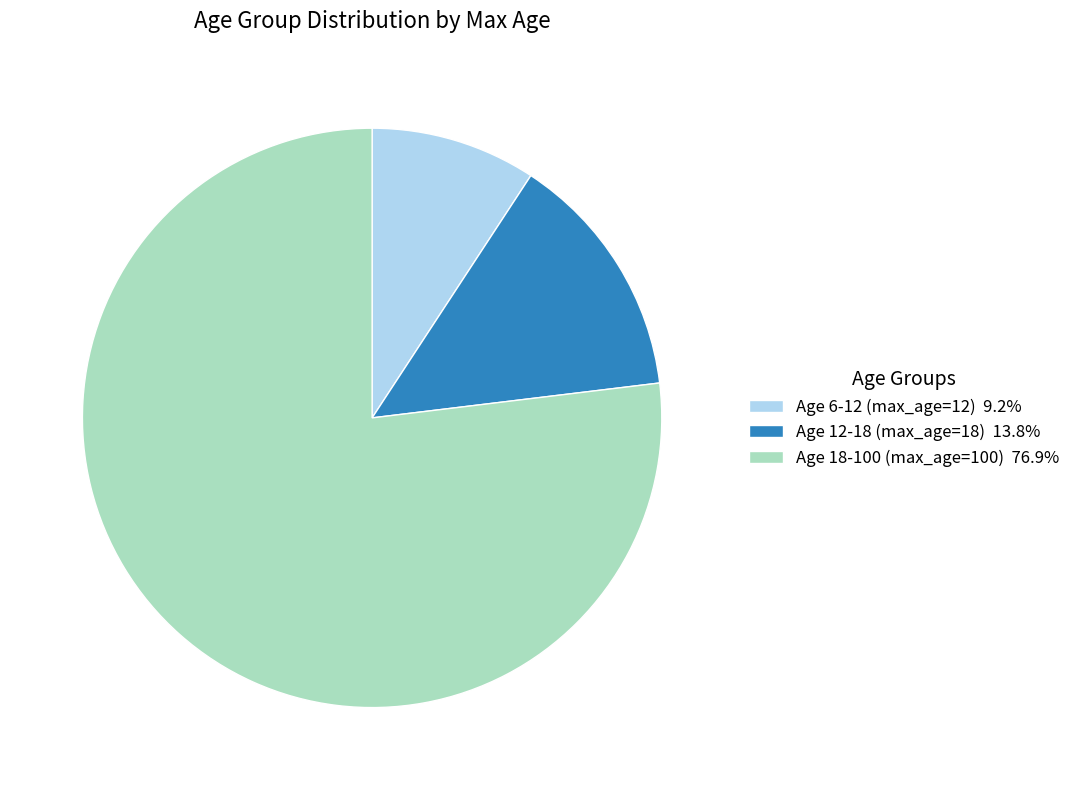

Which has a higher value, Age 18-100 (max_age=100) or Age 6-12 (max_age=12)?

Age 18-100 (max_age=100)